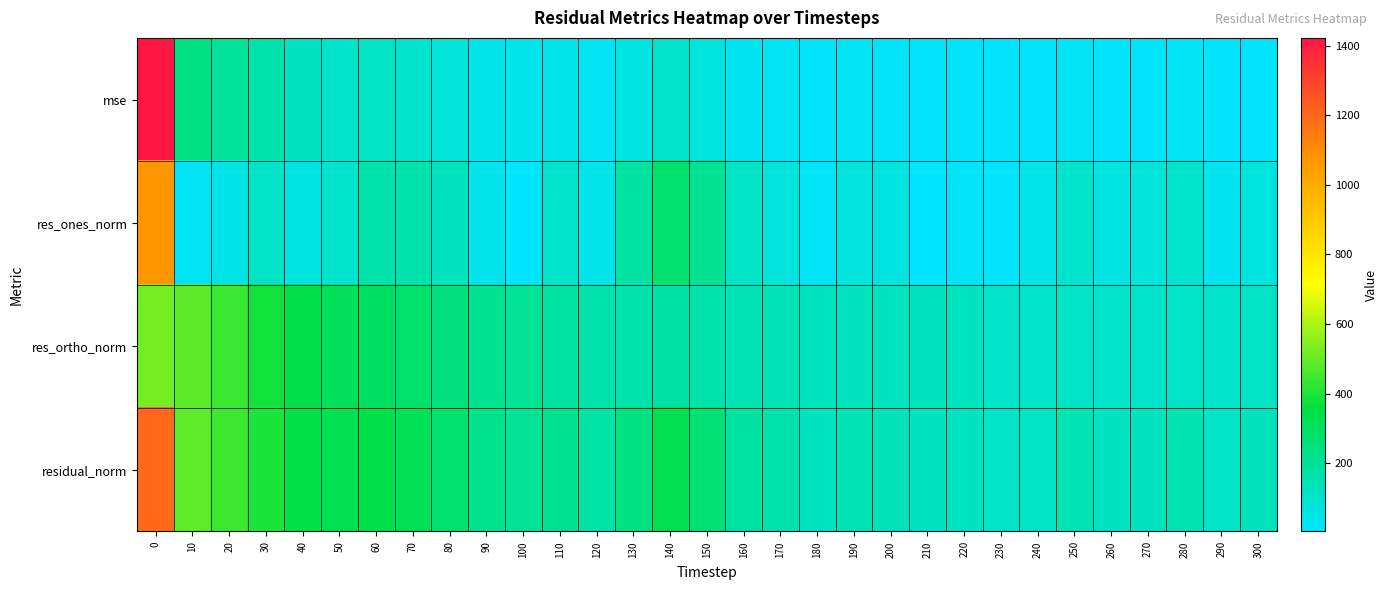

Reading left to right, transcribe all the data shown in this chart.

mse: 0=1422.2	10=239.0	20=196.3	30=157.6	40=119.7	50=105.0	60=113.6	70=102.3	80=74.4	90=45.4	100=40.3	110=43.6	120=28.8	130=57.4	140=104.6	150=67.4	160=31.4	170=23.7	180=14.3	190=21.0	200=18.5	210=14.0	220=14.6	230=11.6	240=13.0	250=21.7	260=14.0	270=15.8	280=21.8	290=11.5	300=16.7
res_ones_norm: 0=1072.7	10=26.9	20=47.4	30=107.2	40=61.2	50=96.2	60=157.1	70=158.0	80=124.5	90=41.6	100=4.2	110=103.5	120=45.0	130=178.5	140=273.6	150=206.5	160=107.1	170=69.2	180=19.8	190=72.6	200=60.4	210=4.6	220=20.8	230=17.7	240=44.7	250=101.1	260=55.3	270=74.4	280=100.5	290=29.6	300=63.4
res_ortho_norm: 0=521.1	10=488.2	20=440.5	30=382.2	40=340.5	50=309.4	60=298.2	70=278.2	80=242.7	90=209.0	100=200.6	110=181.3	120=163.7	130=159.8	140=172.3	150=157.4	160=141.2	170=137.5	180=117.9	190=125.6	200=121.9	210=118.2	220=118.9	230=106.1	240=105.0	250=107.2	260=104.4	270=101.4	280=108.2	290=103.2	300=112.7
residual_norm: 0=1192.6	10=488.9	20=443.1	30=397.0	40=346.0	50=324.0	60=337.1	70=319.9	80=272.7	90=213.1	100=200.6	110=208.8	120=169.8	130=239.5	140=323.4	150=259.7	160=177.2	170=154.0	180=119.6	190=145.1	200=136.0	210=118.3	220=120.7	230=107.6	240=114.2	250=147.3	260=118.2	270=125.8	280=147.6	290=107.4	300=129.3